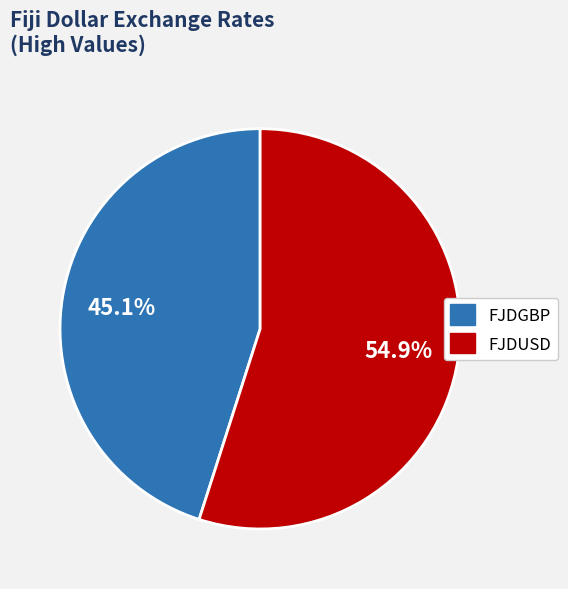

What is the smallest slice in the pie chart?

FJDGBP